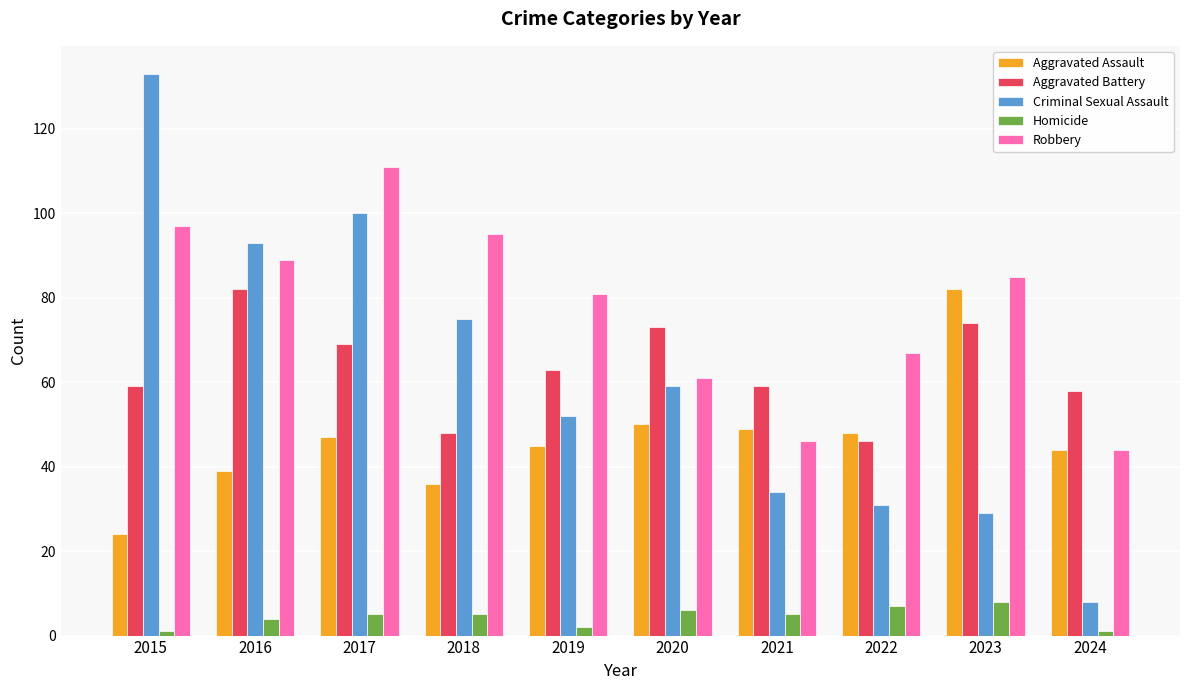

Rank the categories by Criminal Sexual Assault value from lowest to highest.

2024, 2023, 2022, 2021, 2019, 2020, 2018, 2016, 2017, 2015